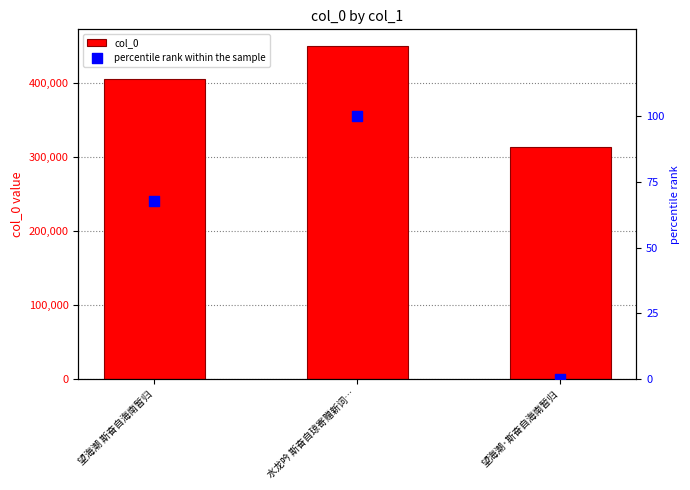

Which series has the widest spread of Y values?

col_0